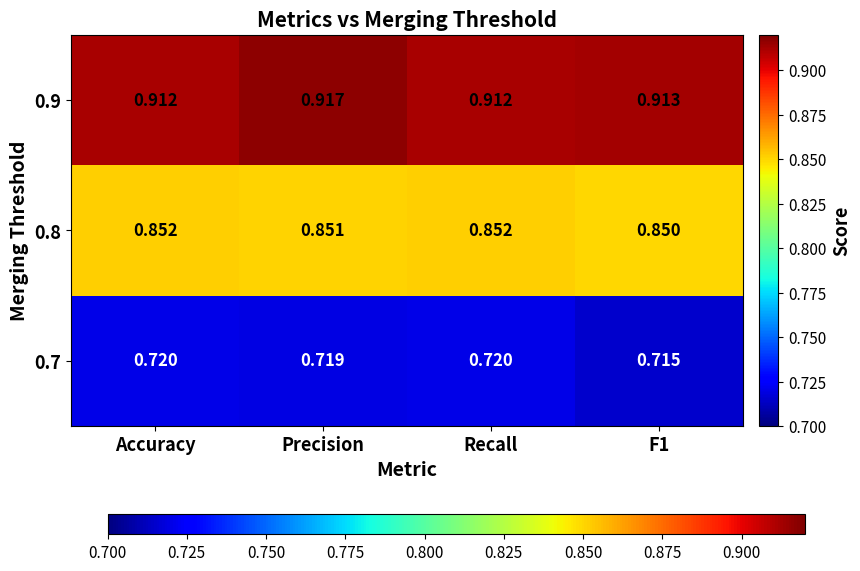

Rank the series at Accuracy from highest to lowest value.

0.9, 0.8, 0.7